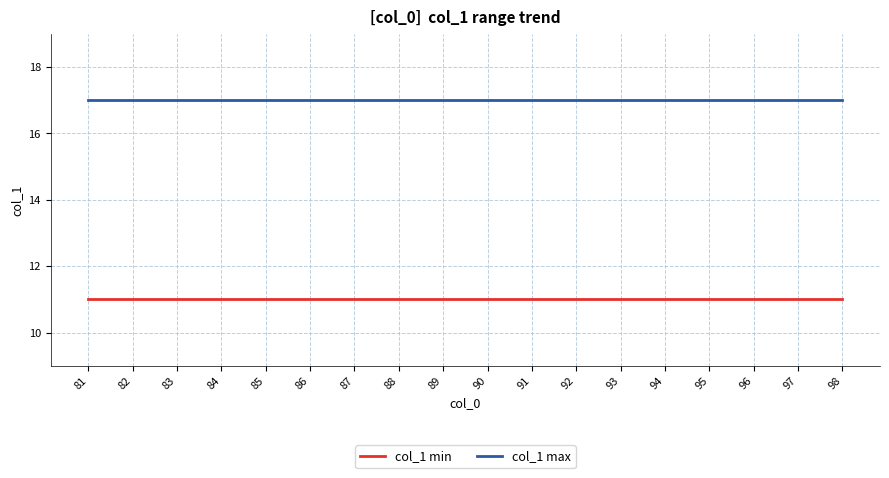

What is the minimum value shown in the chart?

11